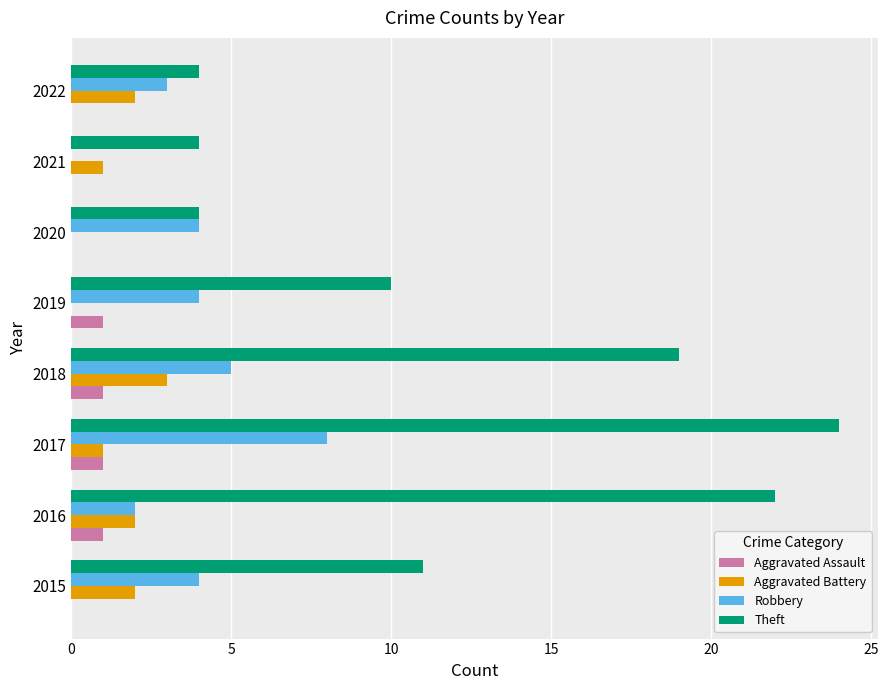

How many distinct data groups are displayed?

4